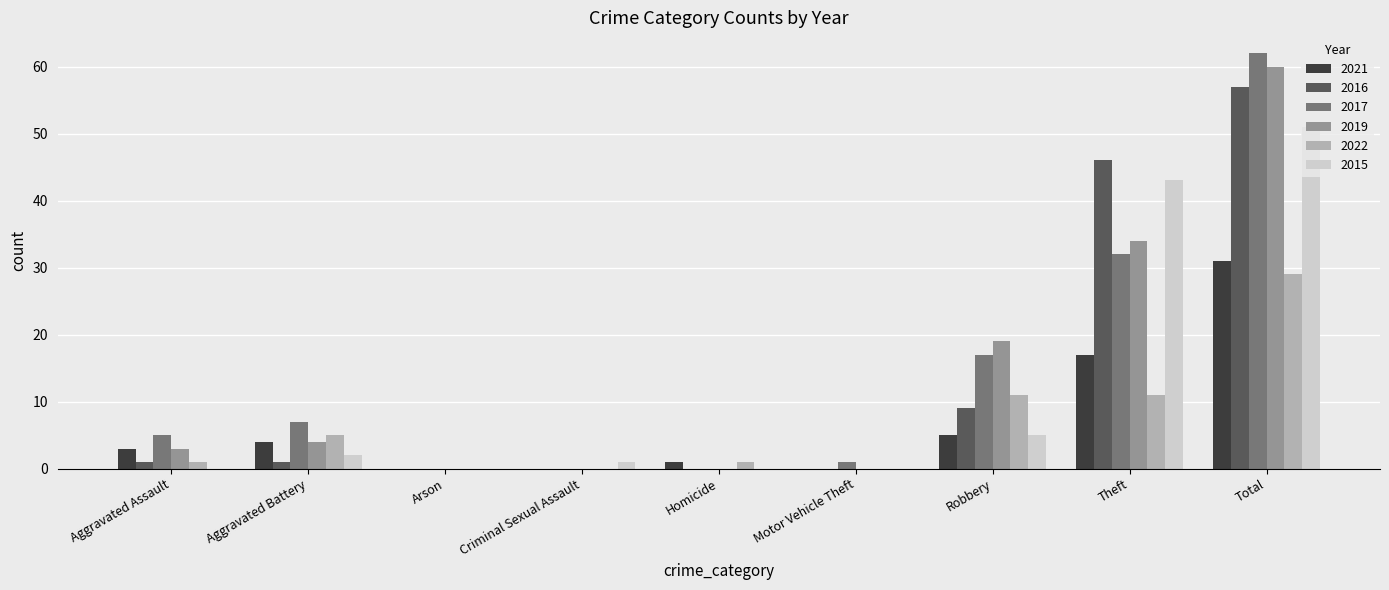

At which category is the sum across all series the highest?

Total